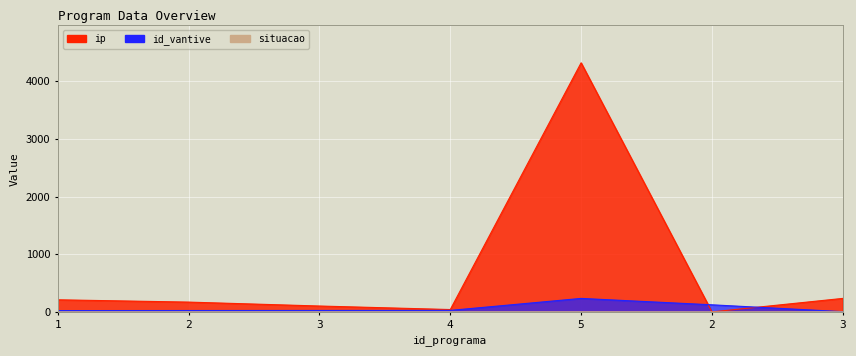

How many values in the id_vantive series exceed 25?

3